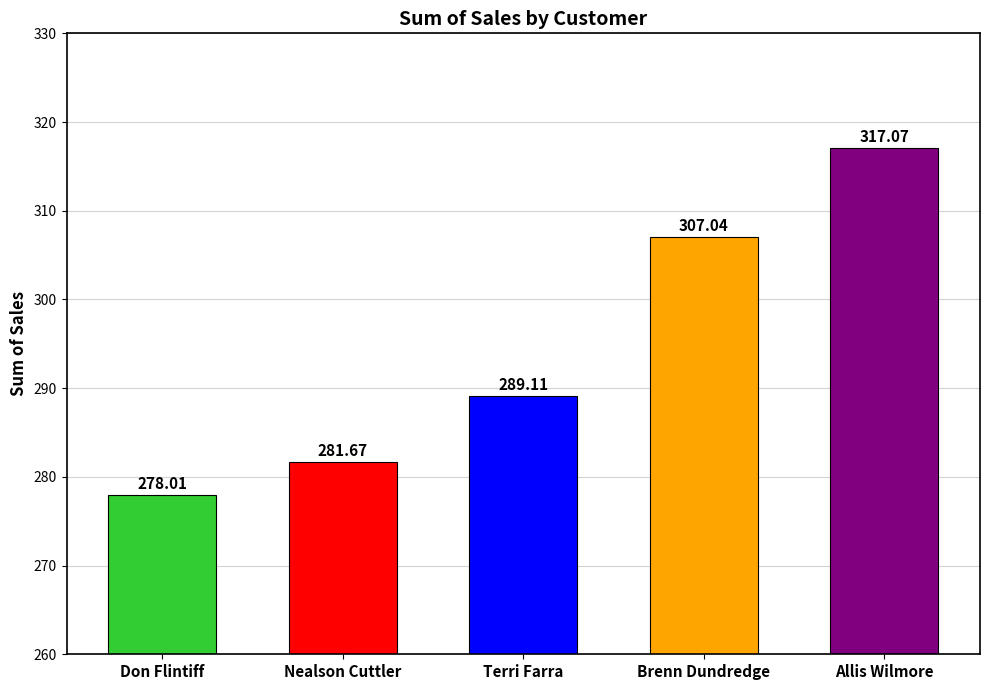

Rank the categories by value from lowest to highest.

Don Flintiff, Nealson Cuttler, Terri Farra, Brenn Dundredge, Allis Wilmore